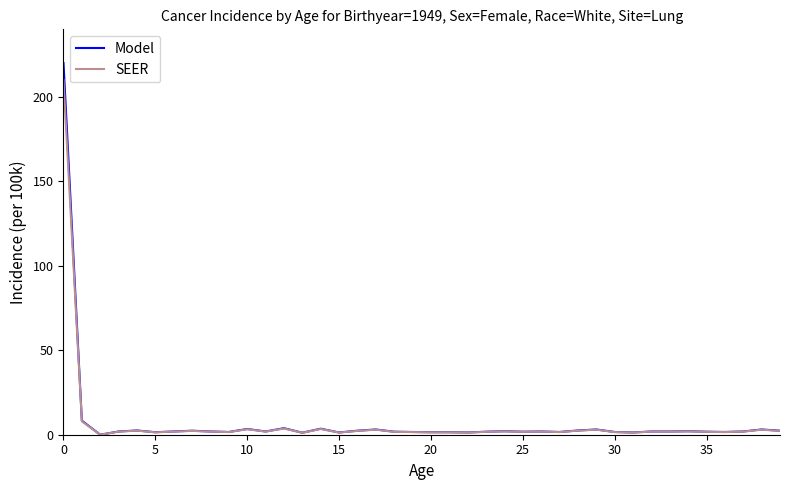

Which series has the widest spread of values?

Model